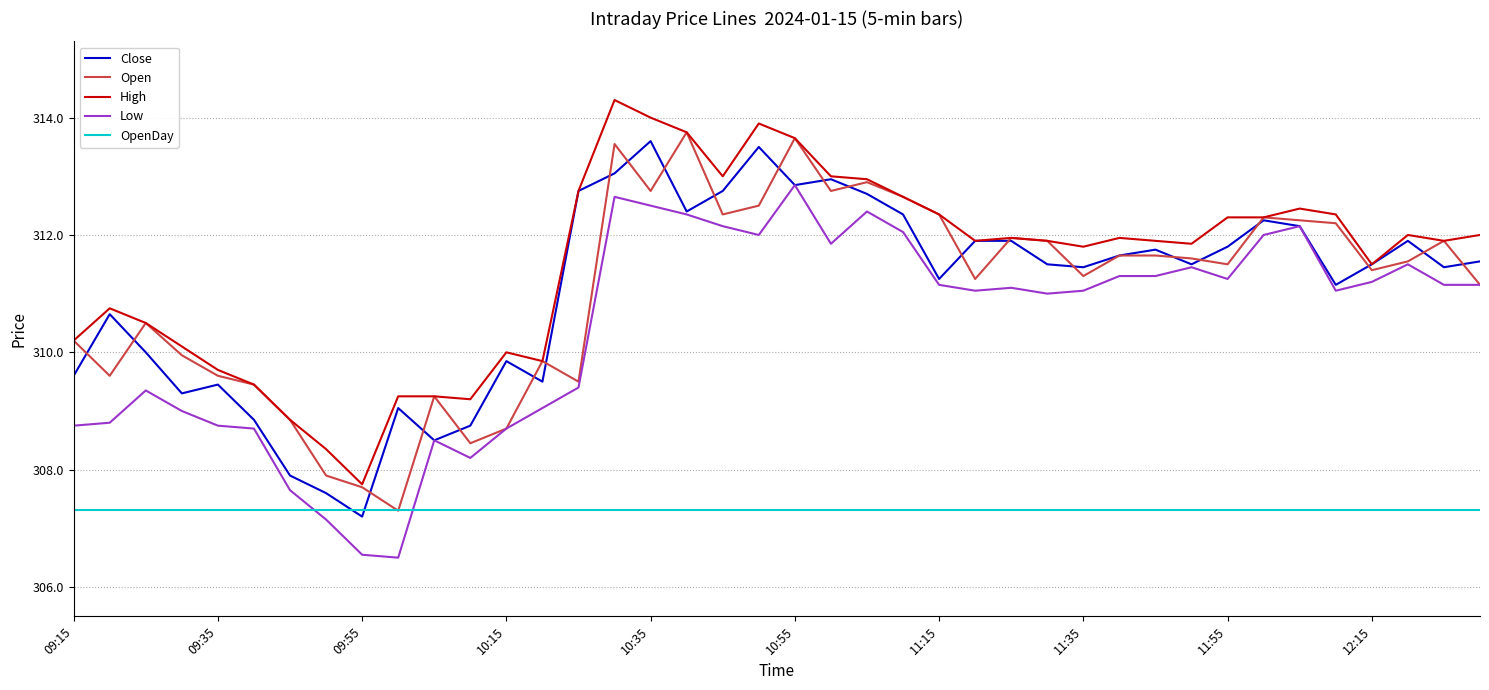

Which series has the largest total across all categories?

High